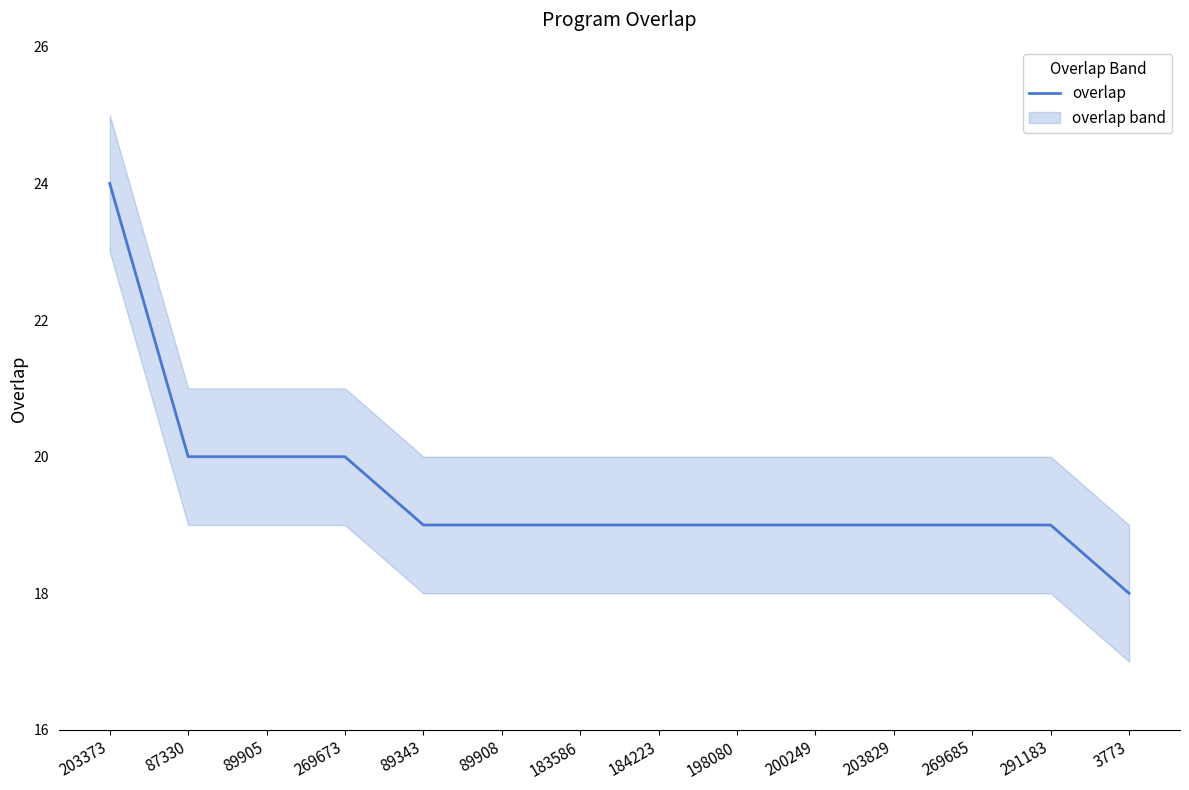

Reading left to right, list all the values displayed in this chart.

203373=24	87330=20	89905=20	269673=20	89343=19	89908=19	183586=19	184223=19	198080=19	200249=19	203829=19	269685=19	291183=19	3773=18